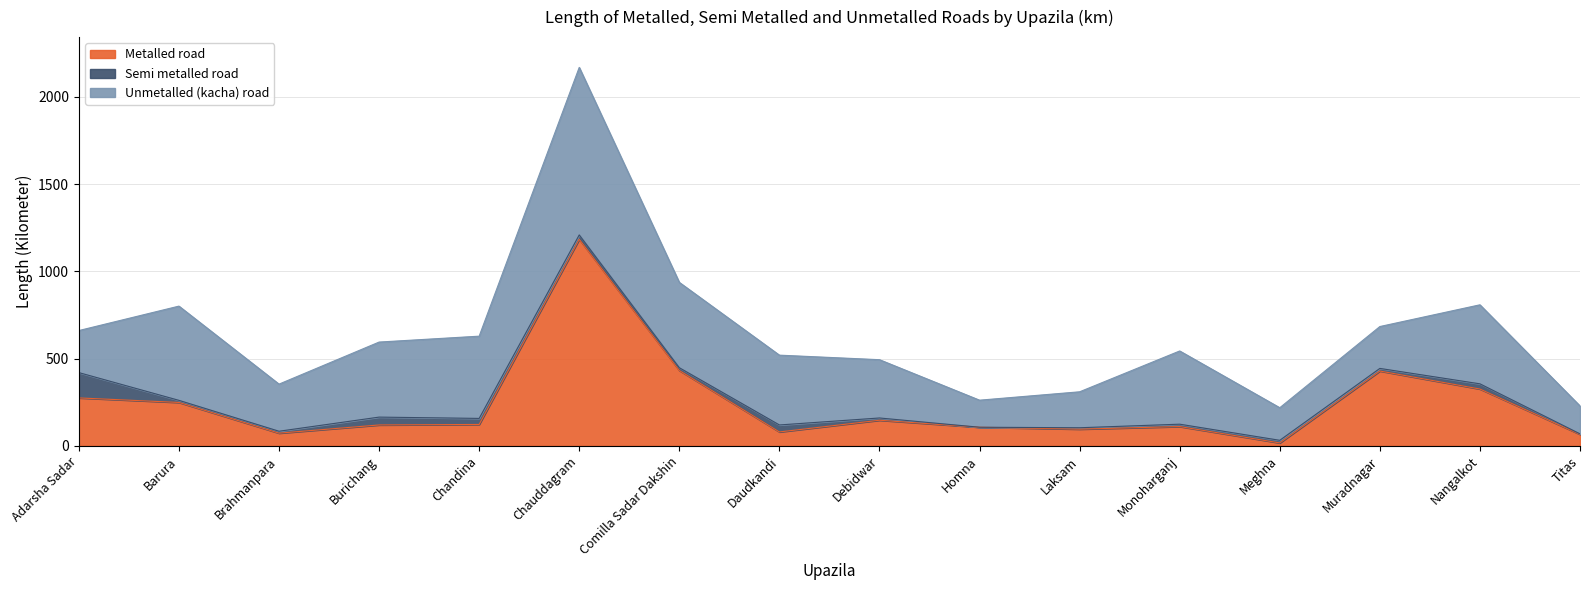

True or false: Unmetalled (kacha) road has a value of 489.0 at Comilla Sadar Dakshin.

True